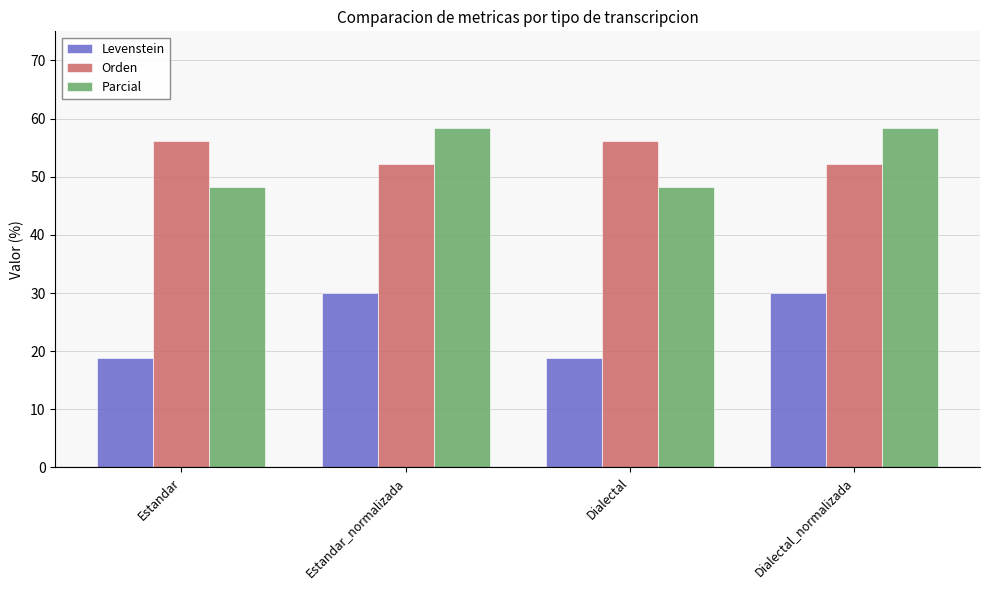

Rank the series at Estandar from highest to lowest value.

Orden, Parcial, Levenstein